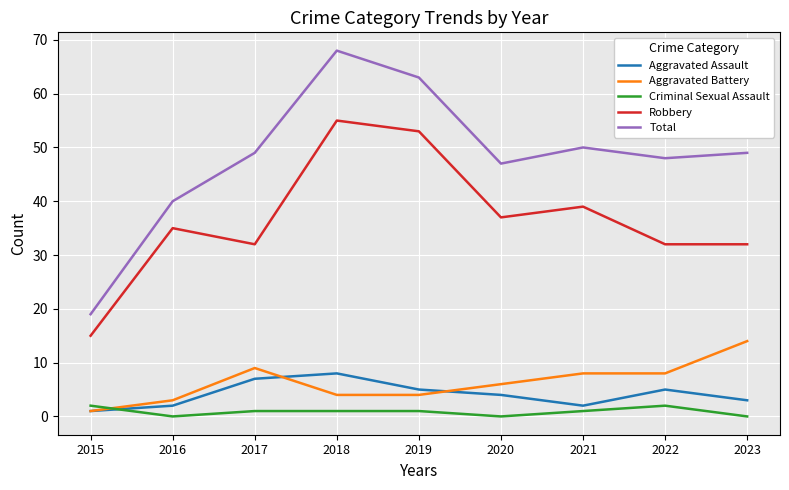

Rank the series at 2017 from highest to lowest value.

Total, Robbery, Aggravated Battery, Aggravated Assault, Criminal Sexual Assault